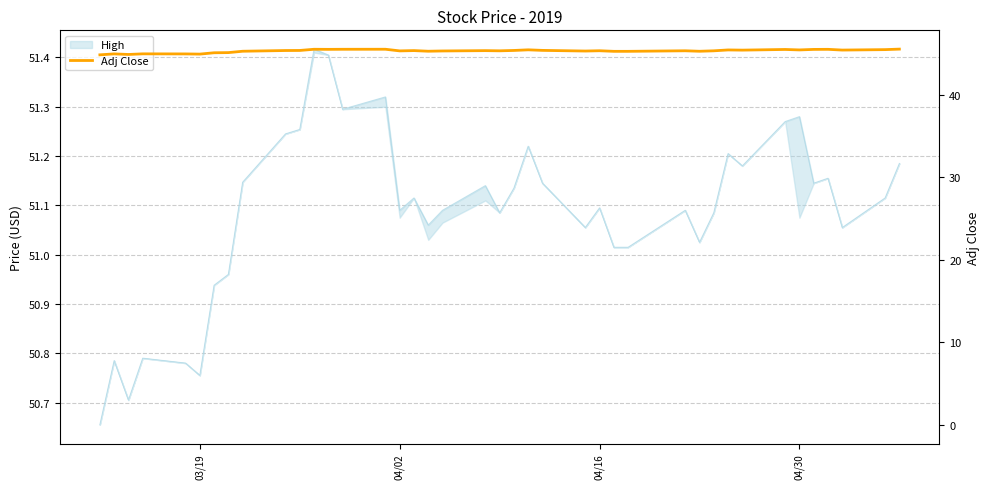

What is the minimum value shown in the chart?

44.9